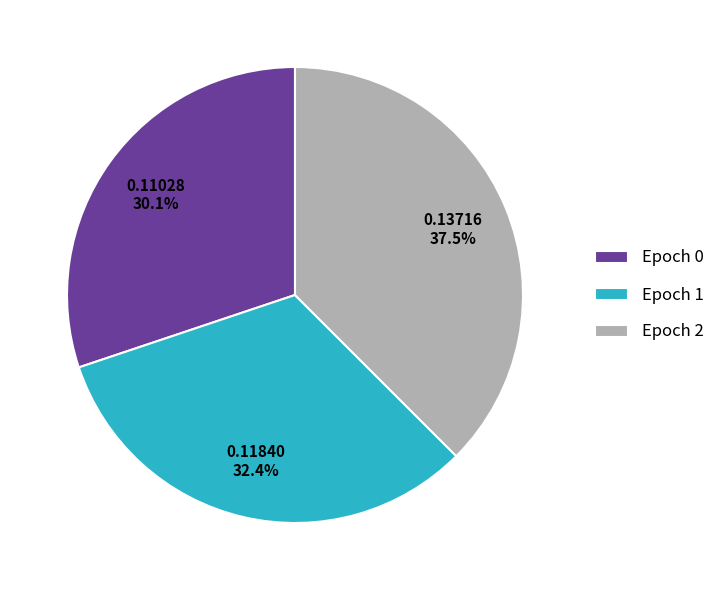

To the nearest percent, what is the difference between the largest and smallest slice percentages?

7%